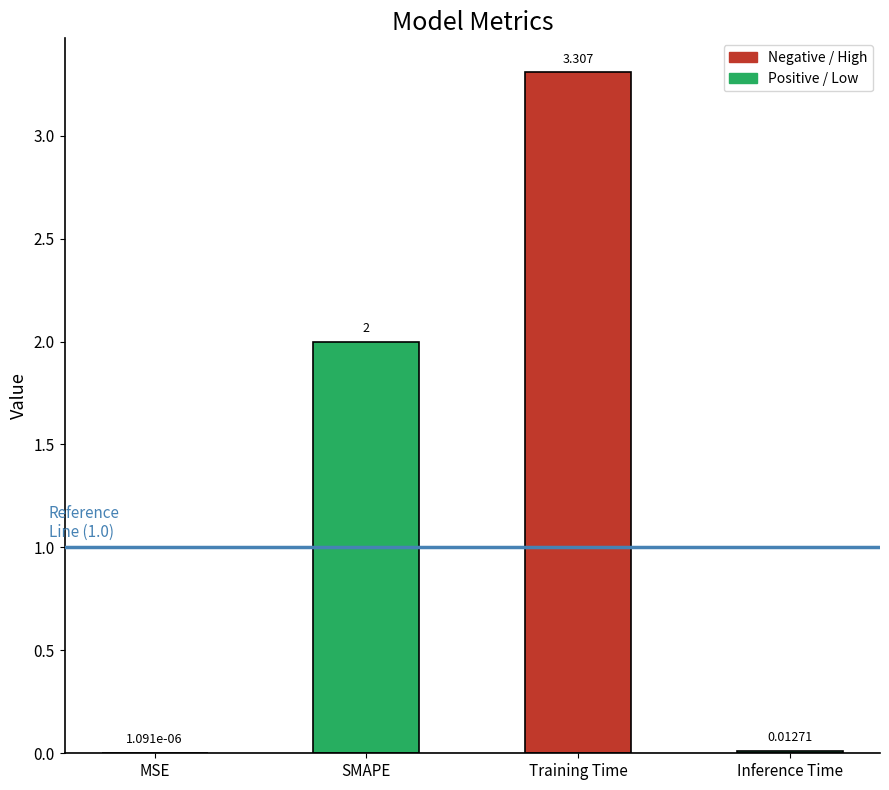

Where is the data nearest to the value 1?

Inference Time